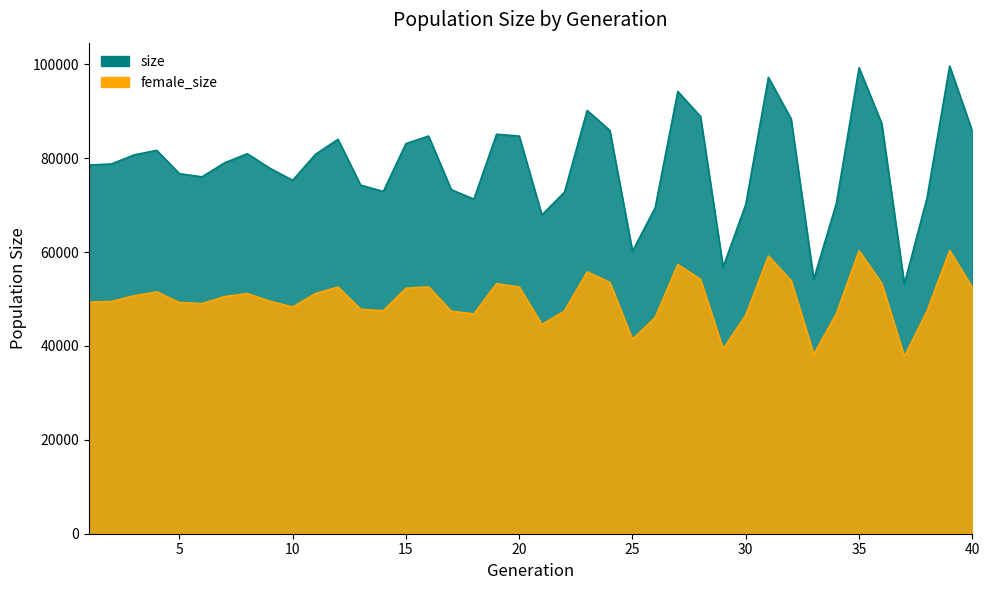

At 14, list the series in order from smallest to largest.

female_size, size